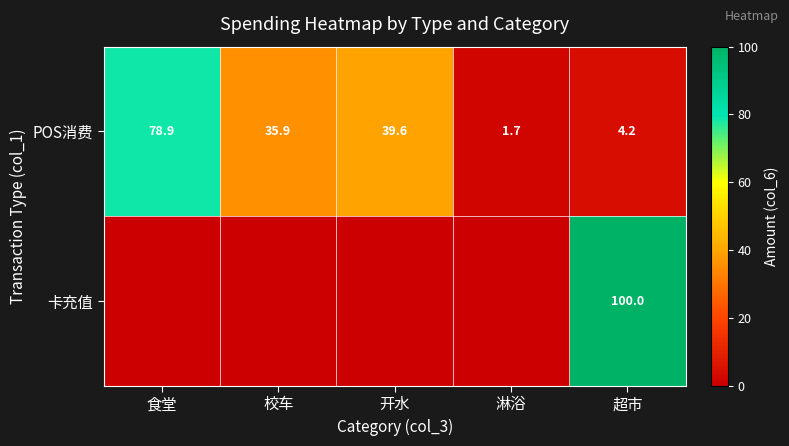

Where is POS消费 nearest to the value 40?

开水